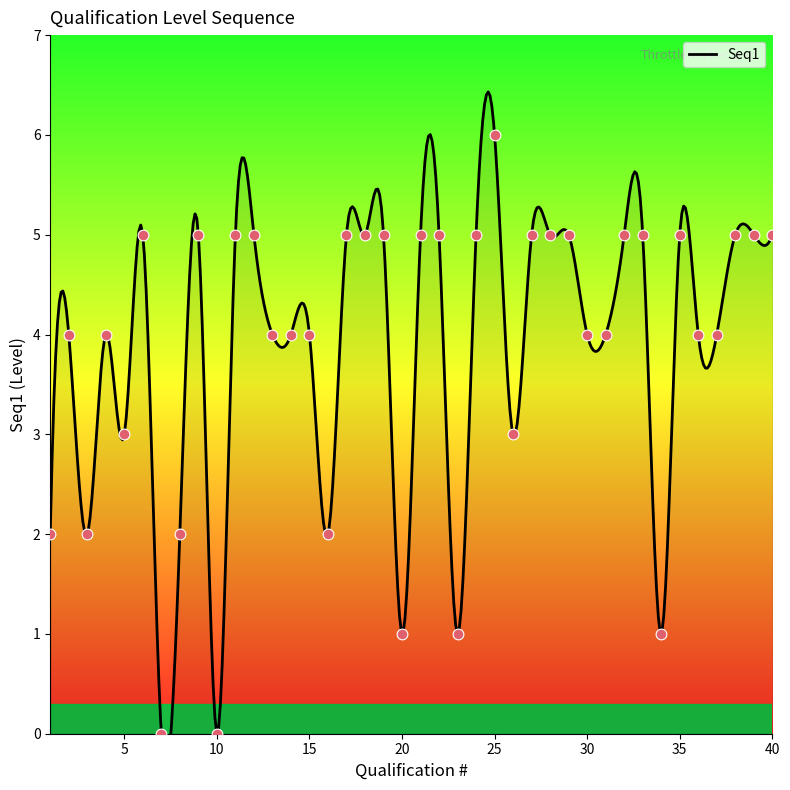

What is the change in value from 16 to 18?

+3